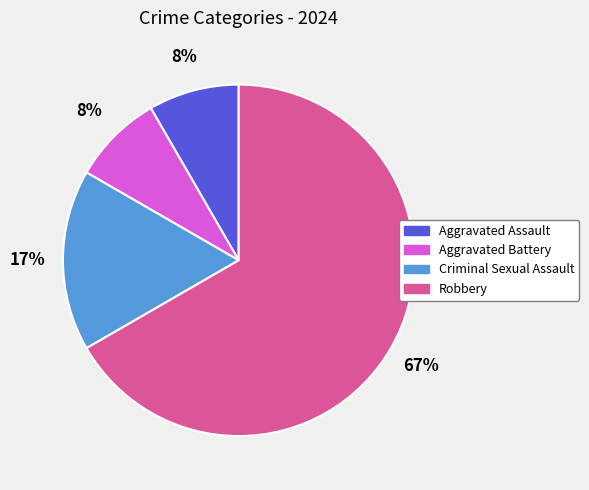

To the nearest percent, what is the combined percentage of Aggravated Battery and Robbery?

75%